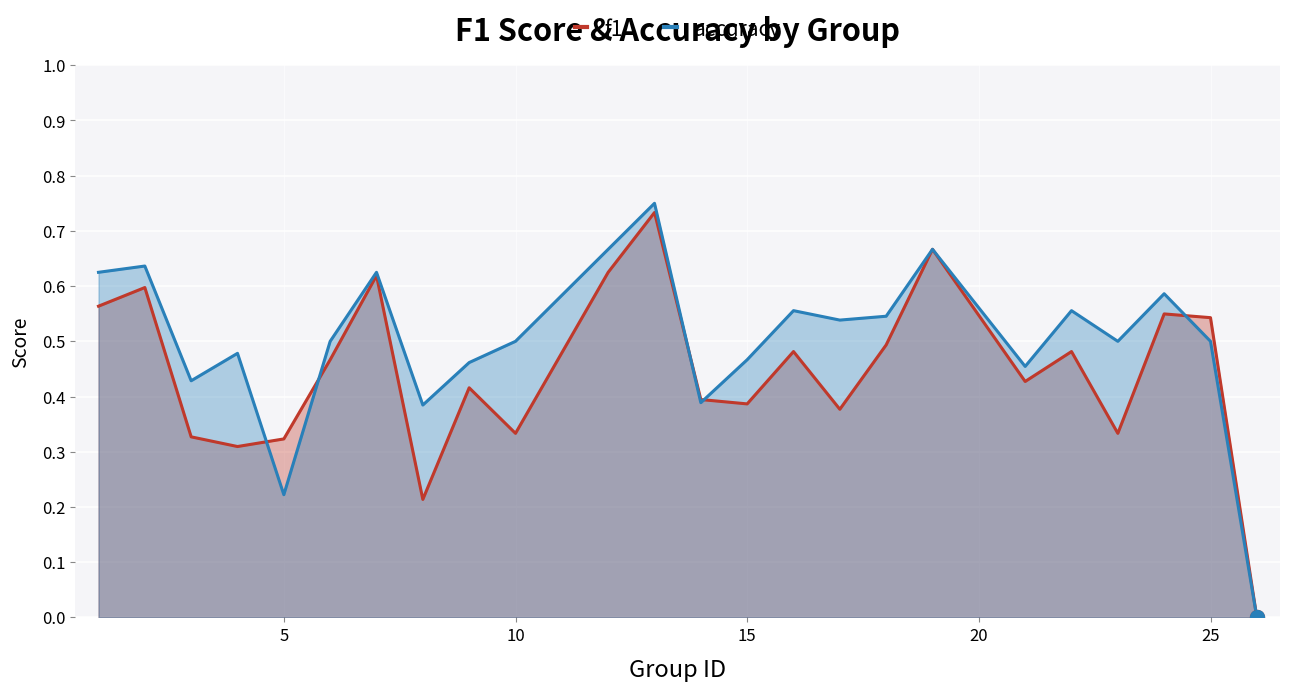

Which series has the widest spread of Y values?

accuracy